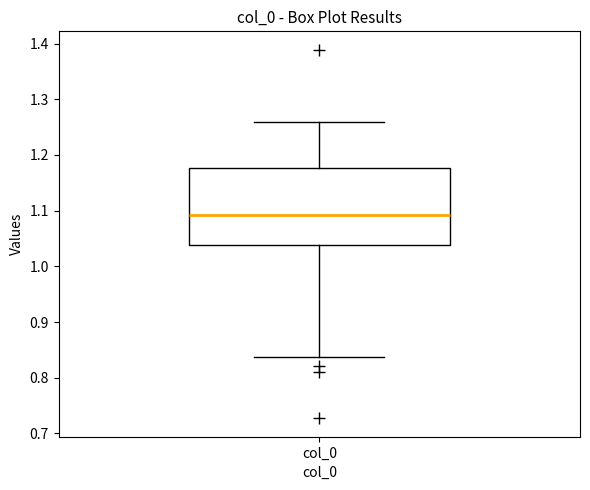

Read this box plot against the y-axis: the position of the median line, the range covered by the box, and the ends of both whiskers. The values are not printed on the chart, so give them approximately, as read against the axis.

median 1.09, box 1.04 to 1.18, whiskers 0.84 to 1.26